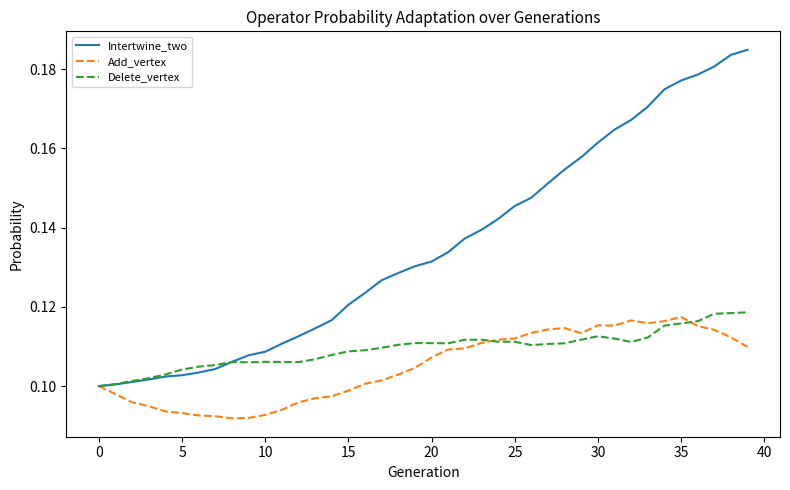

List the series in order of their overall mean, highest first.

Intertwine_two, Delete_vertex, Add_vertex